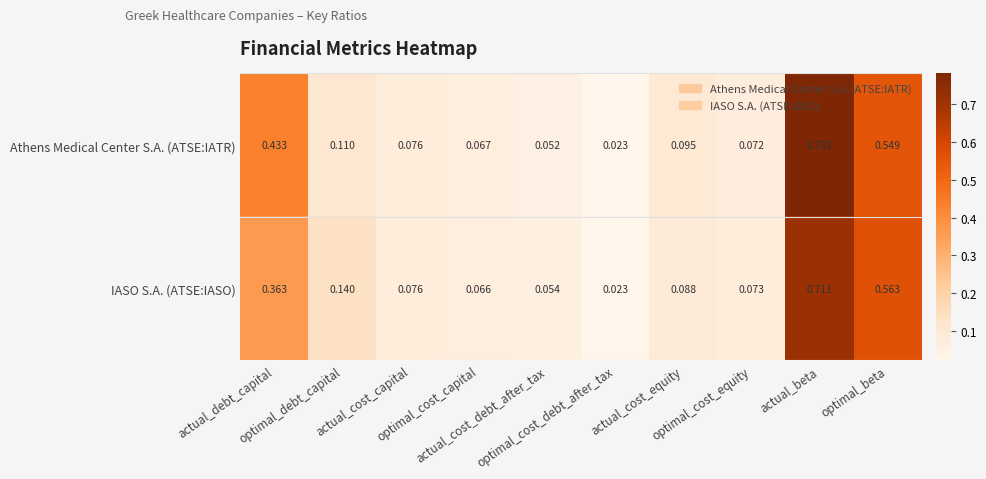

Which series has the widest spread of values?

Athens Medical Center S.A. (ATSE:IATR)